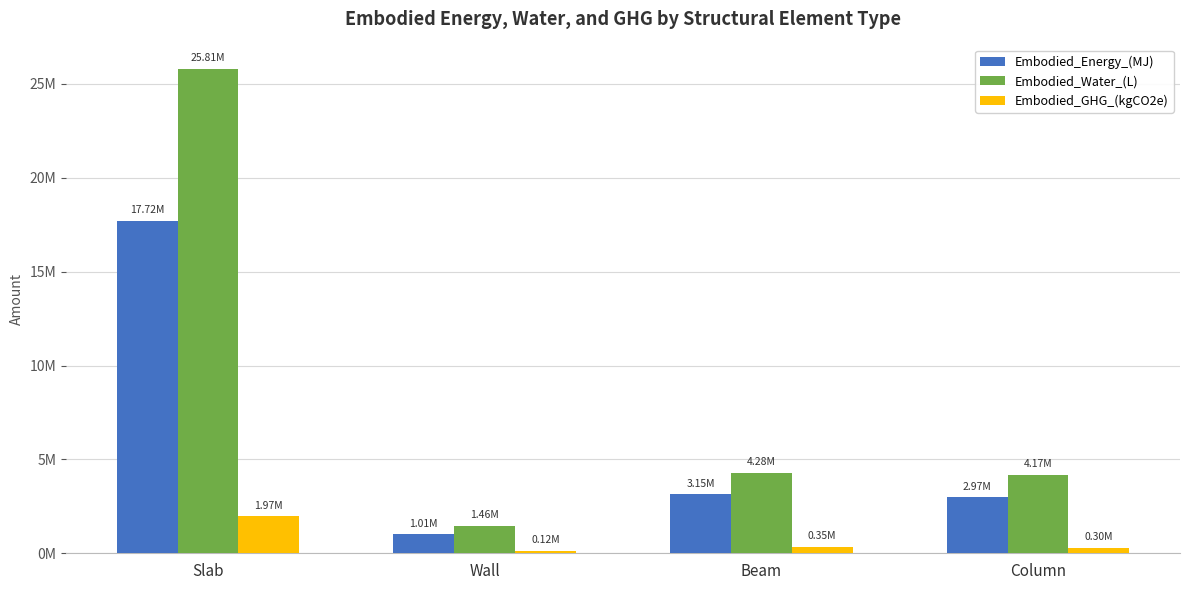

What are all the series names shown in the legend?

Embodied_Energy_(MJ), Embodied_Water_(L), Embodied_GHG_(kgCO2e)